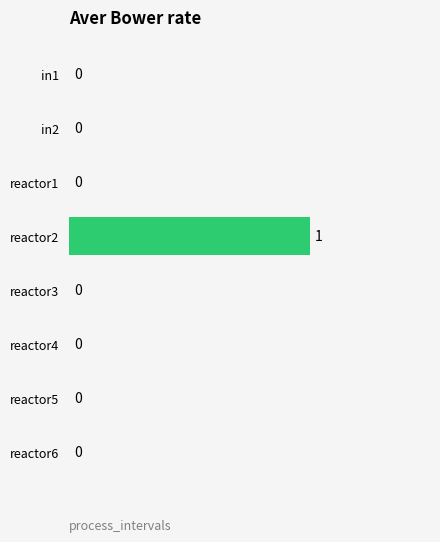

Which category has the highest value across all series?

reactor2